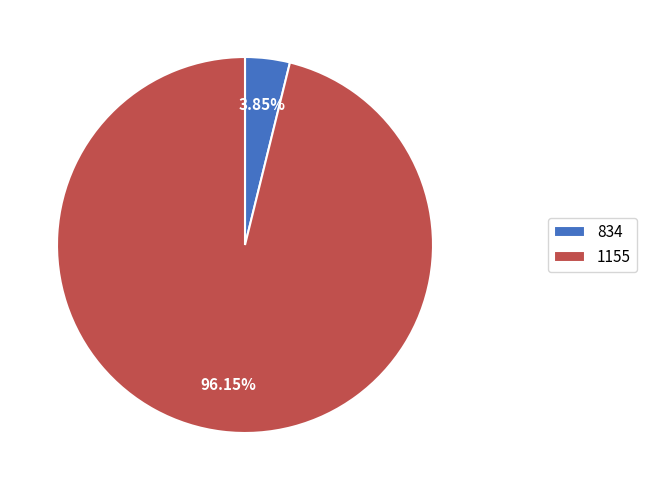

Between 834 and 1155, which is larger?

1155